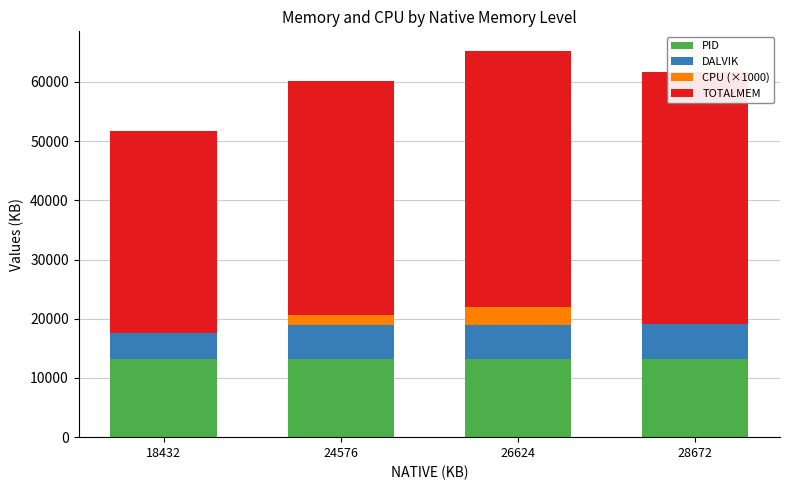

What is the maximum value for PID?

13128